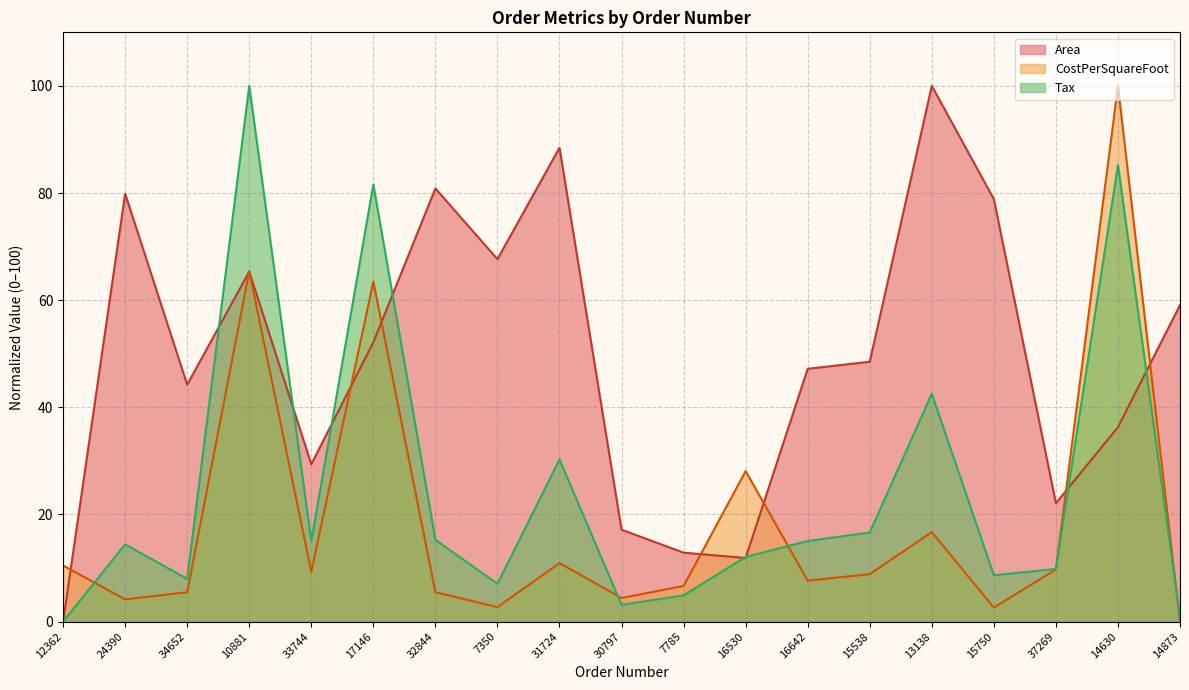

How many distinct data groups are displayed?

3